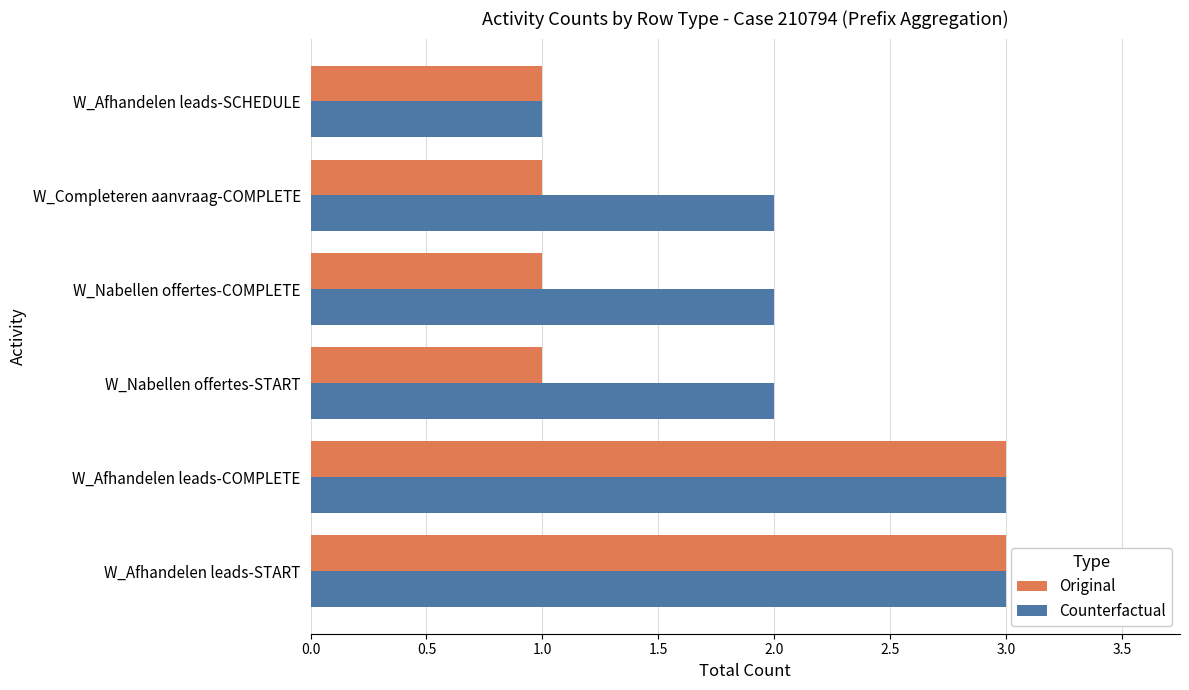

Which series has the largest total across all categories?

Counterfactual